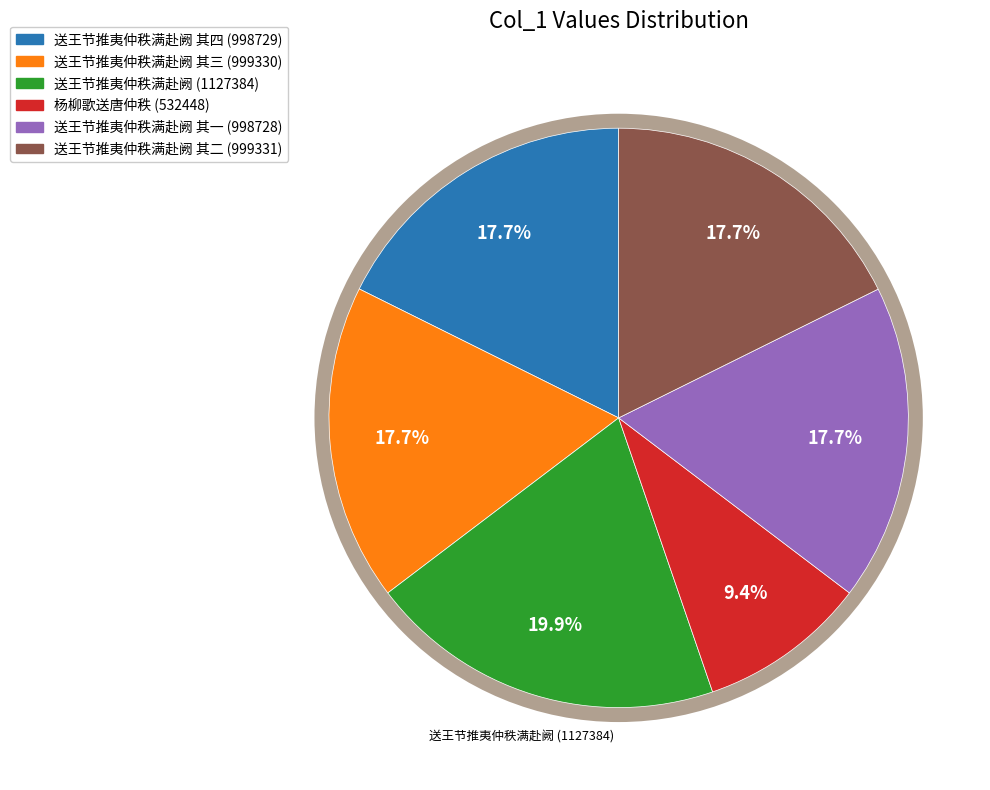

Which has a higher value, 杨柳歌送唐仲秩 or 送王节推夷仲秩满赴阙 其三?

送王节推夷仲秩满赴阙 其三